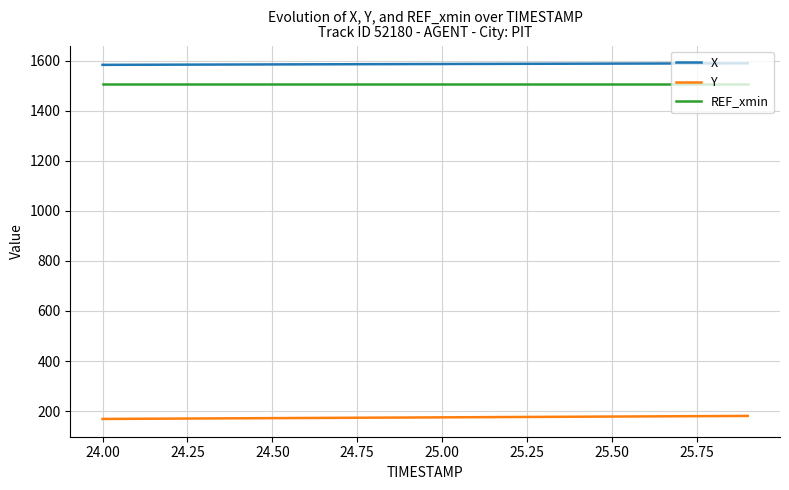

True or false: X and Y intersect in this chart.

False